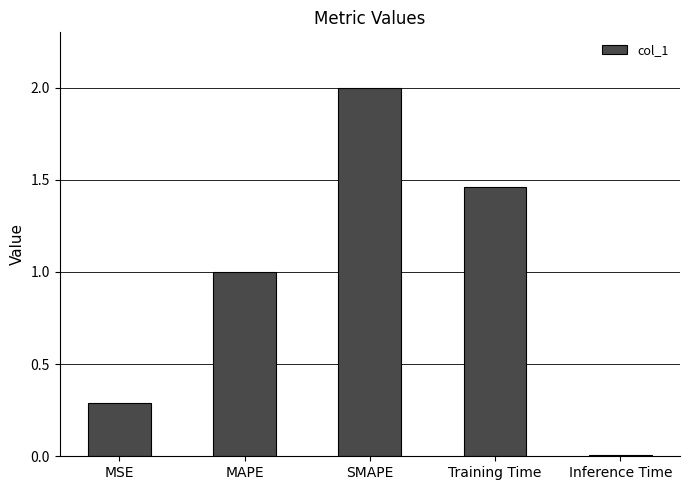

What is the difference between the maximum and minimum values?

2.0